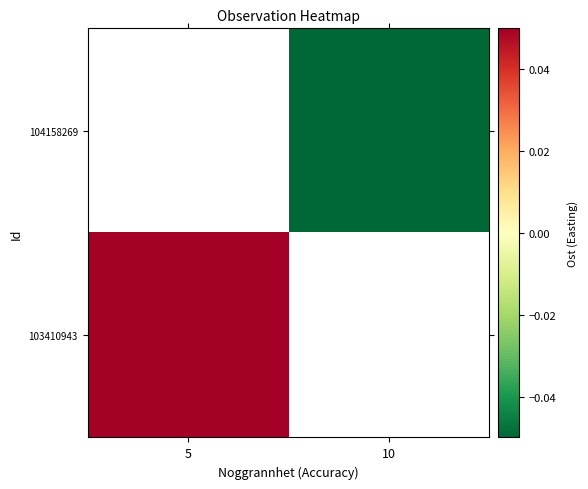

Between 10 and 5, which is larger?

5